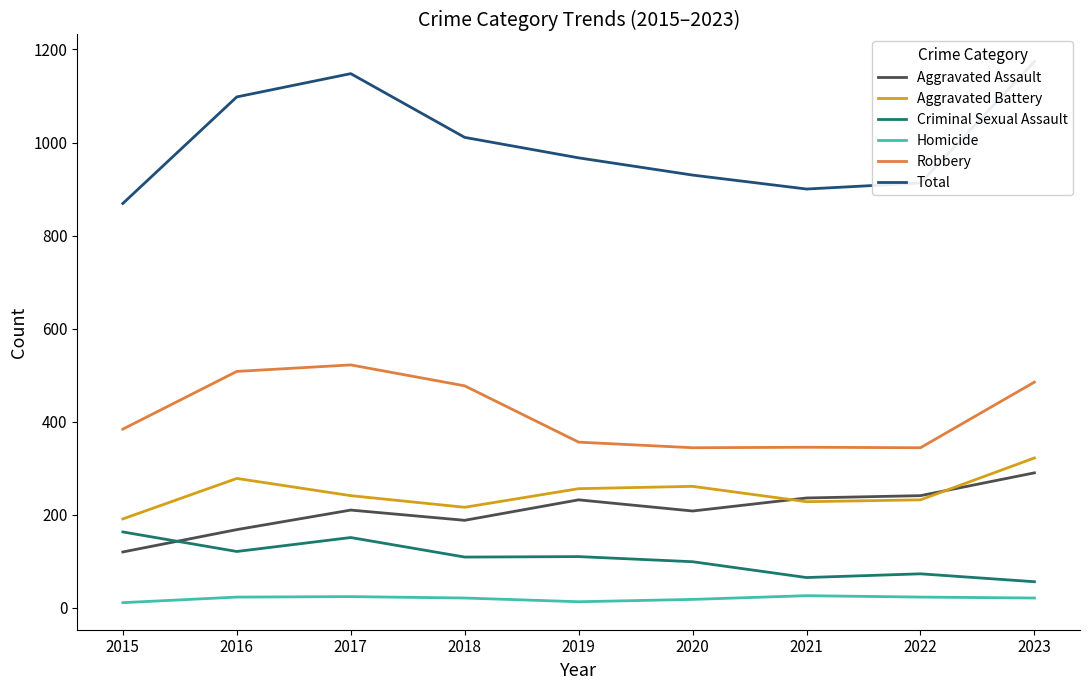

The value of Total at 2017 is 1945. True or false?

False